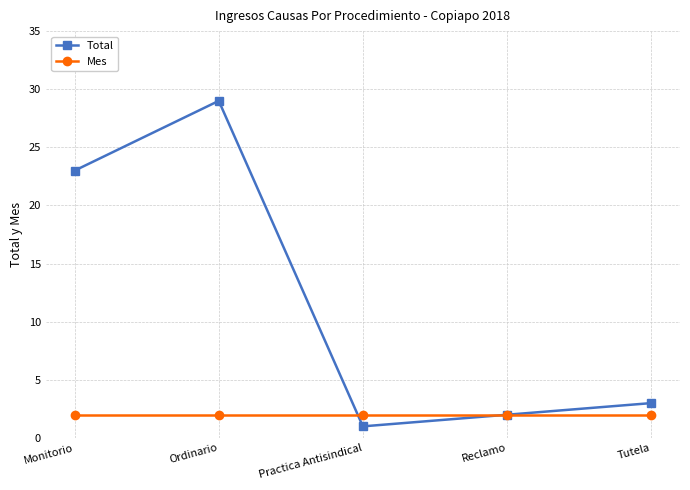

The value of Mes at Tutela is 2. True or false?

True